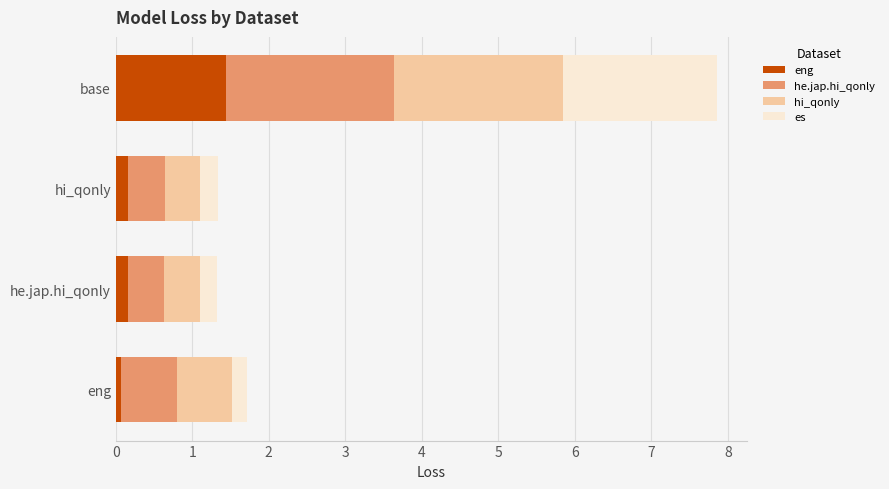

At which category is the sum across all series the highest?

base